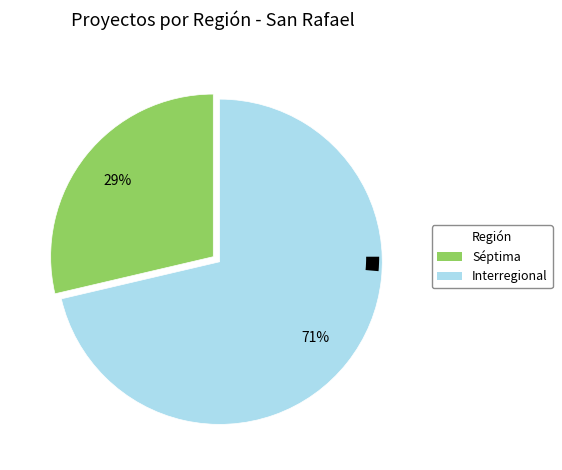

How many segments does this pie chart have?

2